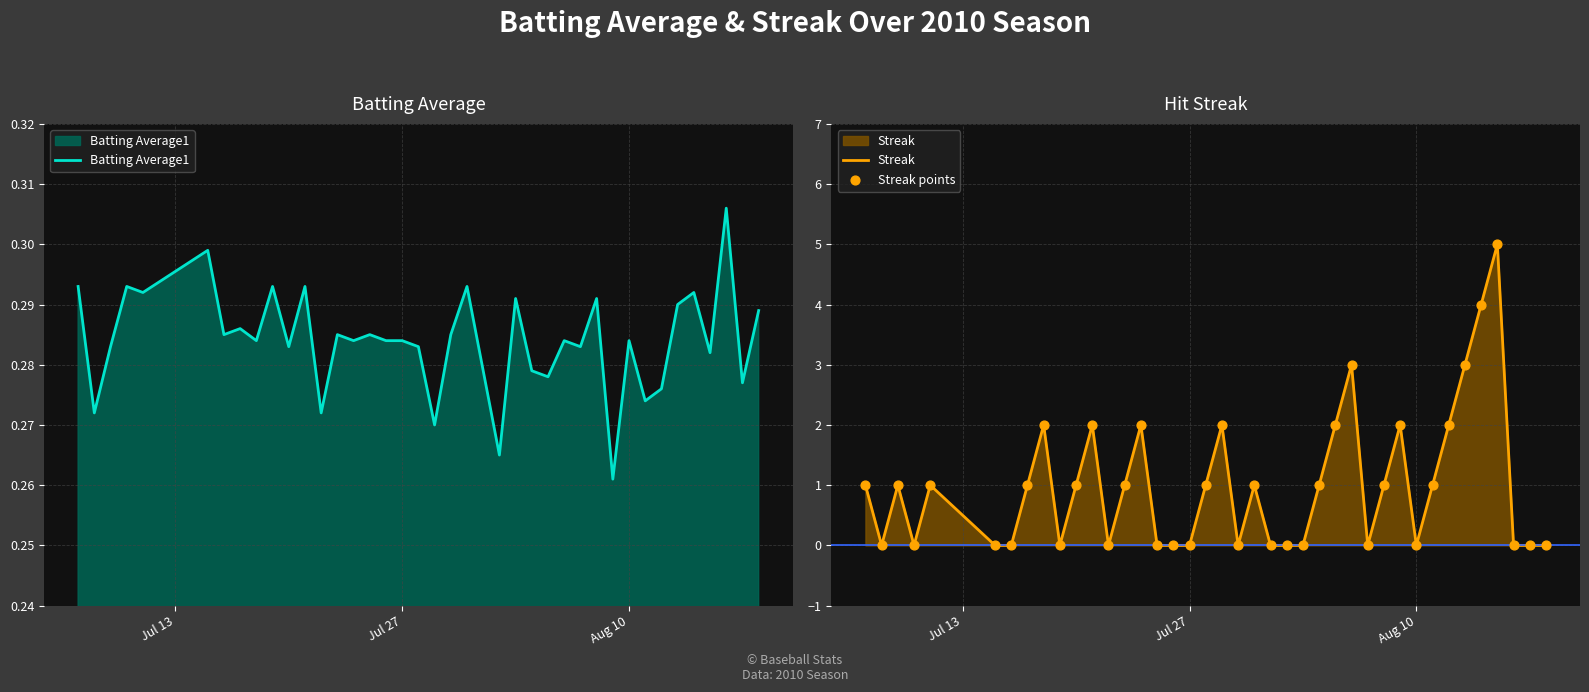

Which series contains the lowest Y value?

Streak